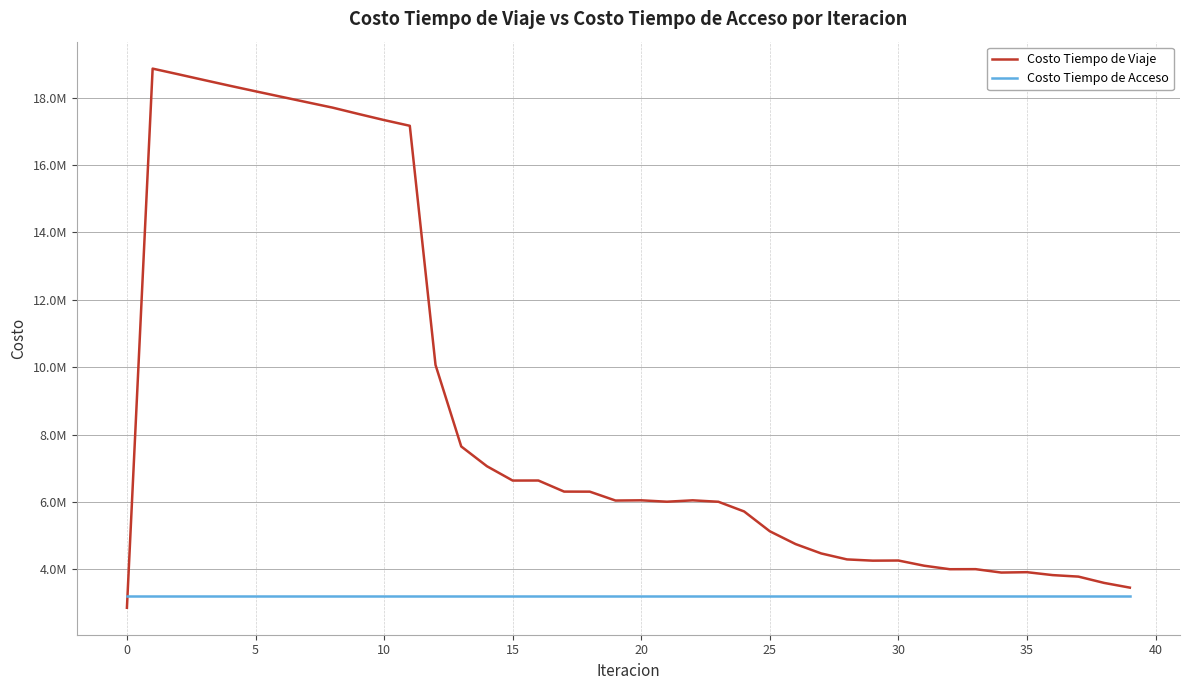

True or false: Costo Tiempo de Acceso and Costo Tiempo de Viaje cross at least once.

True